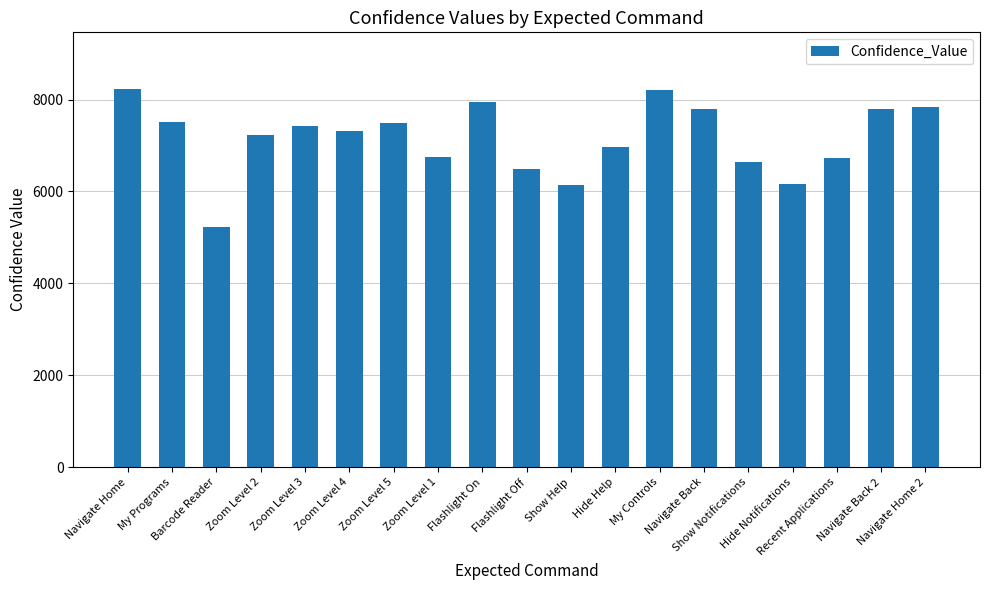

The value at Recent Applications is 6719. True or false?

True